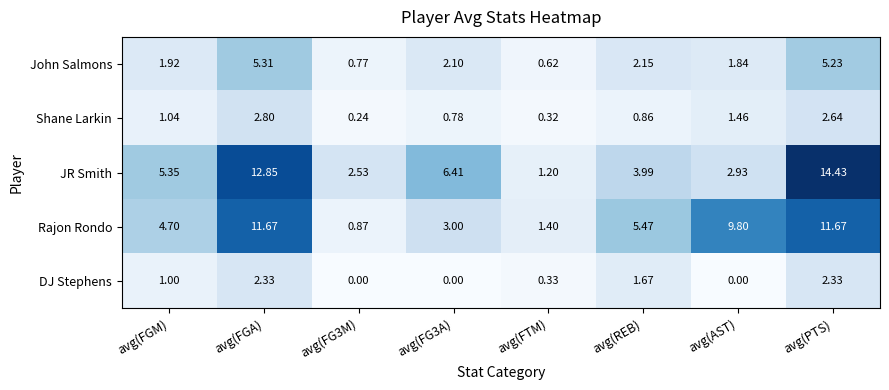

At which label is John Salmons closest to 2?

avg(FGM)